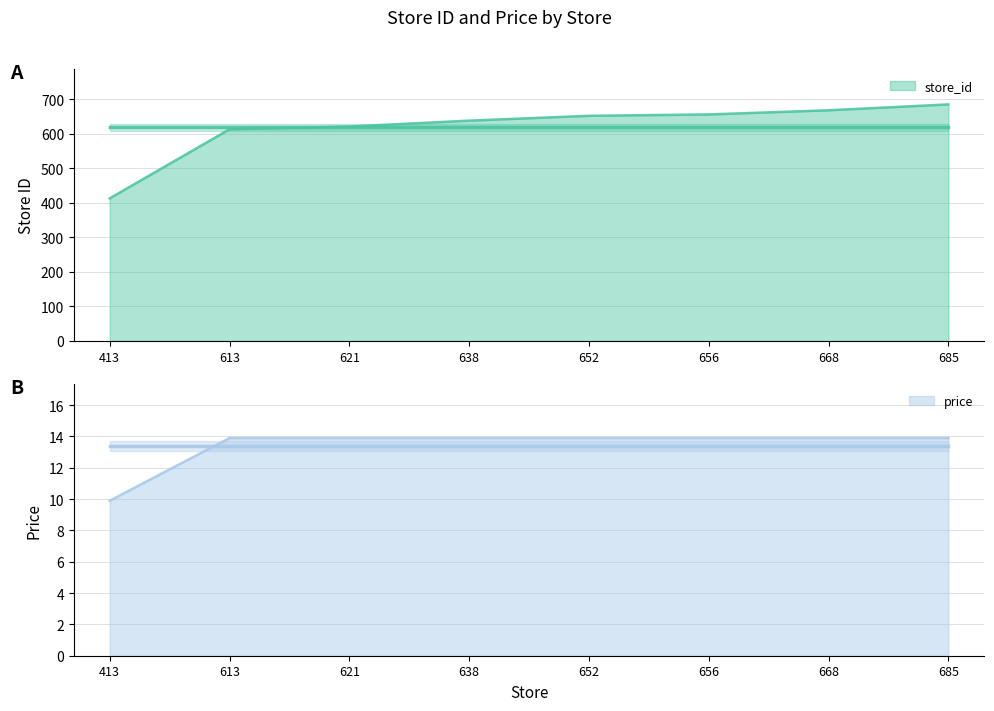

What is the total value across all series at 652?

665.9